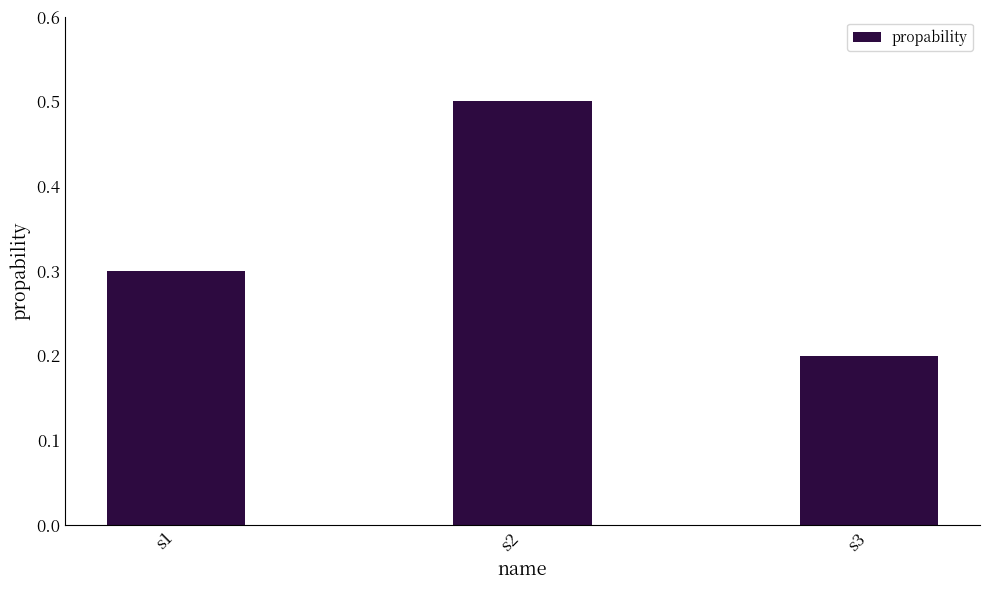

List the labels in order of value, largest first.

s2, s1, s3